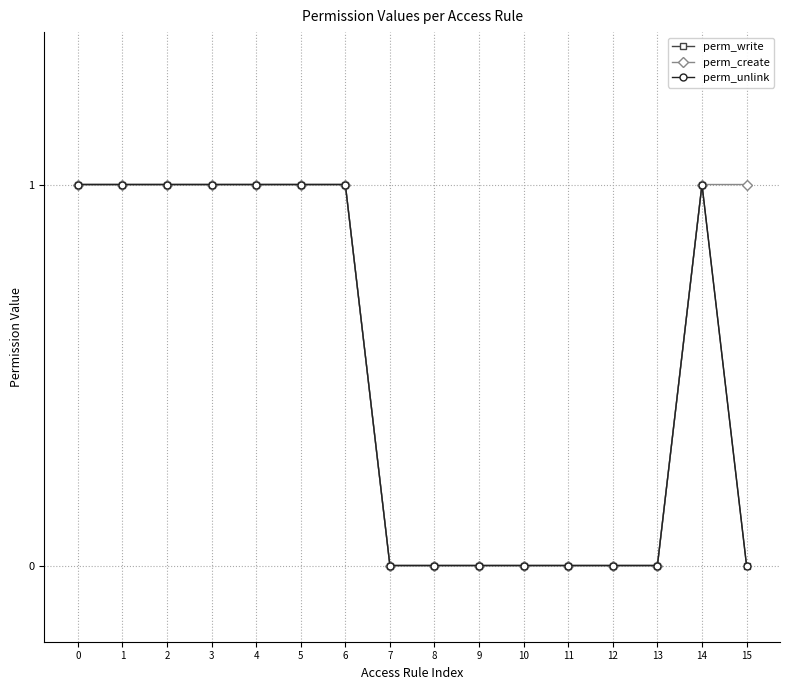

Reading left to right, what are all the values shown in this chart?

perm_write: 0=1	1=1	2=1	3=1	4=1	5=1	6=1	7=0	8=0	9=0	10=0	11=0	12=0	13=0	14=1	15=0
perm_create: 0=1	1=1	2=1	3=1	4=1	5=1	6=1	7=0	8=0	9=0	10=0	11=0	12=0	13=0	14=1	15=1
perm_unlink: 0=1	1=1	2=1	3=1	4=1	5=1	6=1	7=0	8=0	9=0	10=0	11=0	12=0	13=0	14=1	15=0